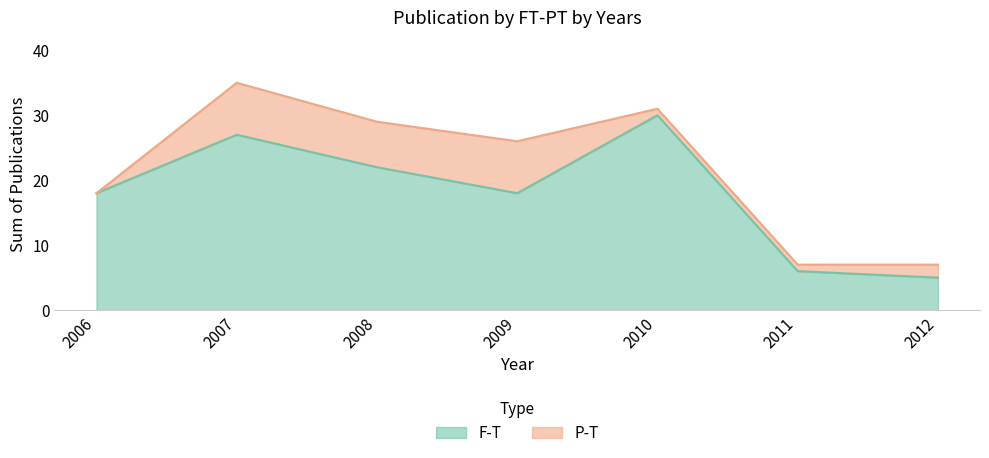

What is the minimum value shown in the chart?

5